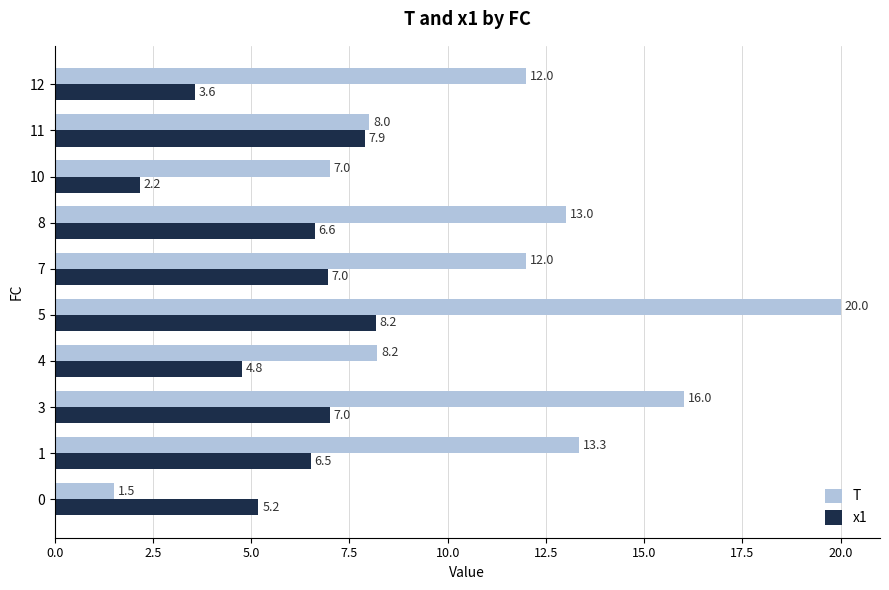

At how many categories does at least one series exceed 18?

1